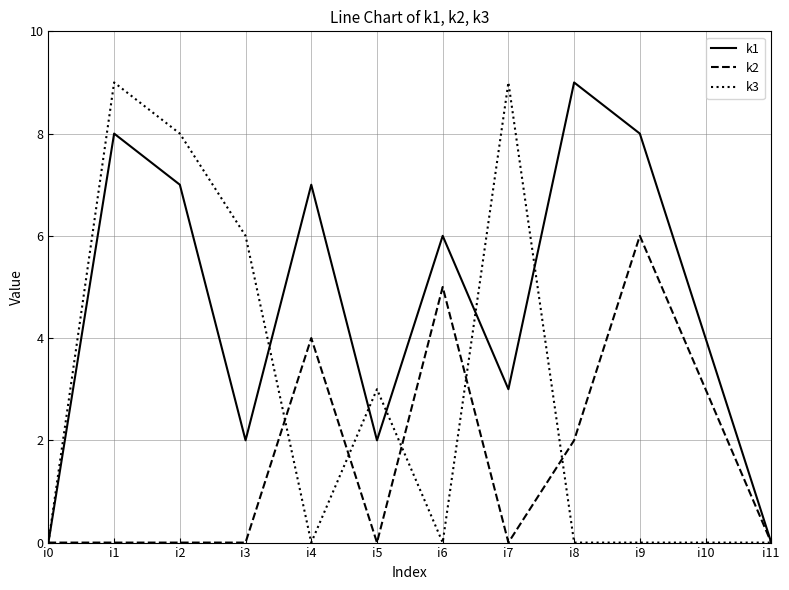

Rank the series by their average value, from lowest to highest.

k2, k3, k1